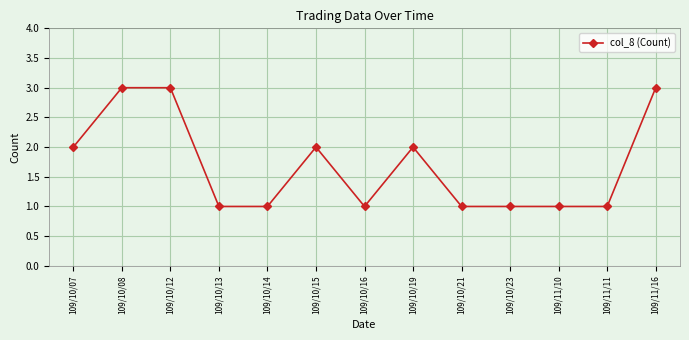

The value at 109/10/14 is 2. True or false?

False